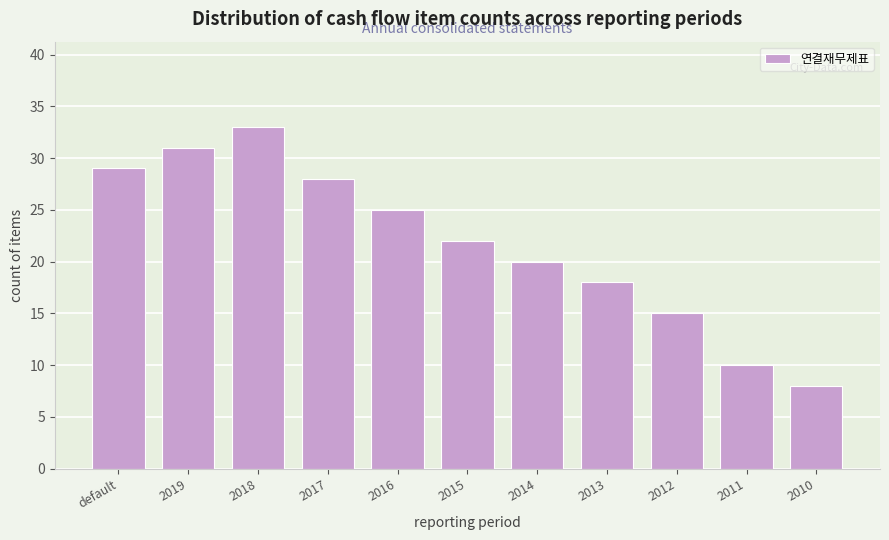

Reading left to right, transcribe all the data shown in this chart.

29	31	33	28	25	22	20	18	15	10	8